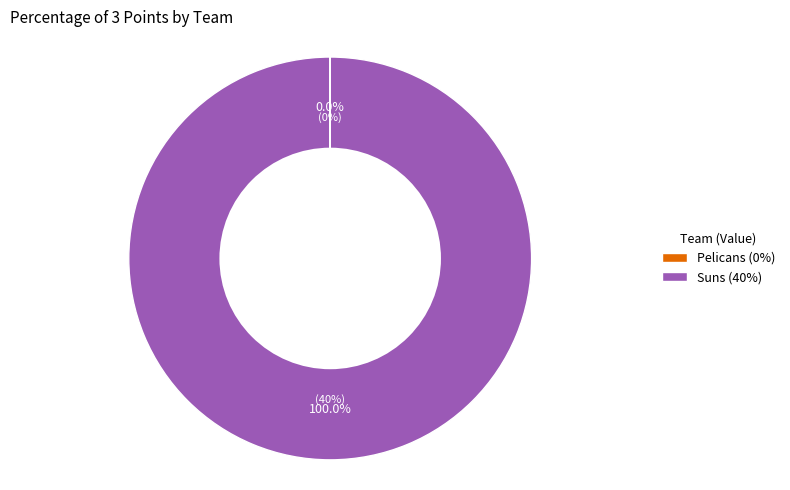

Combined, what portion of the pie is Pelicans and Suns?

100.0%